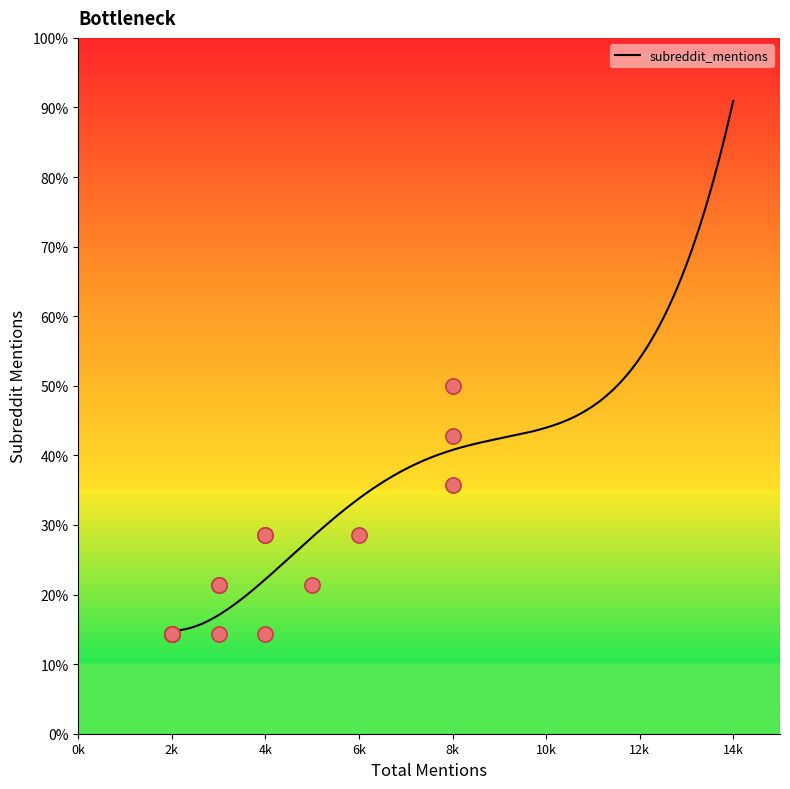

Which has a higher value, 3 or 2?

3